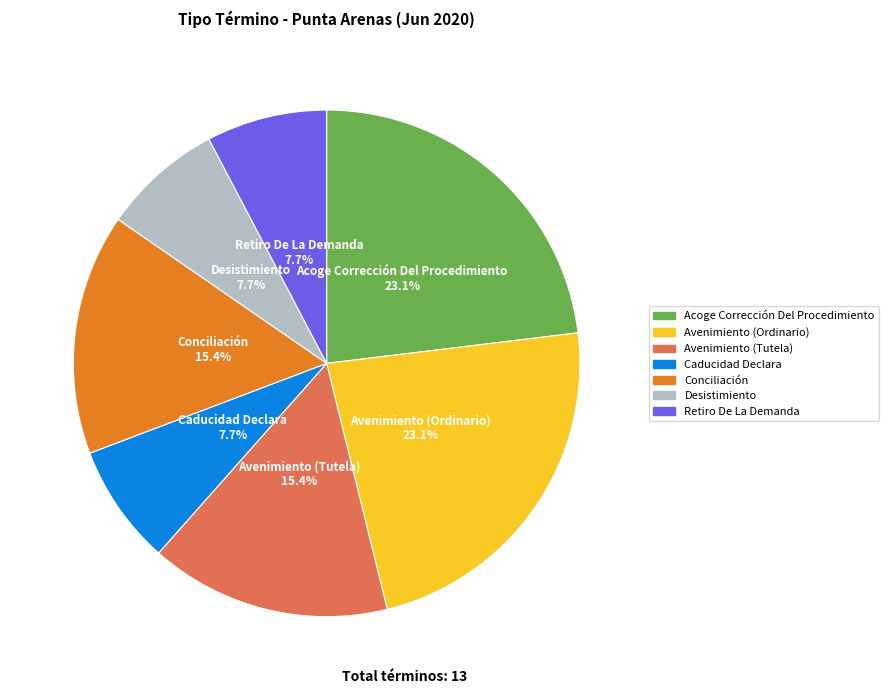

What percentage is the Desistimiento slice, to the nearest percent?

8%